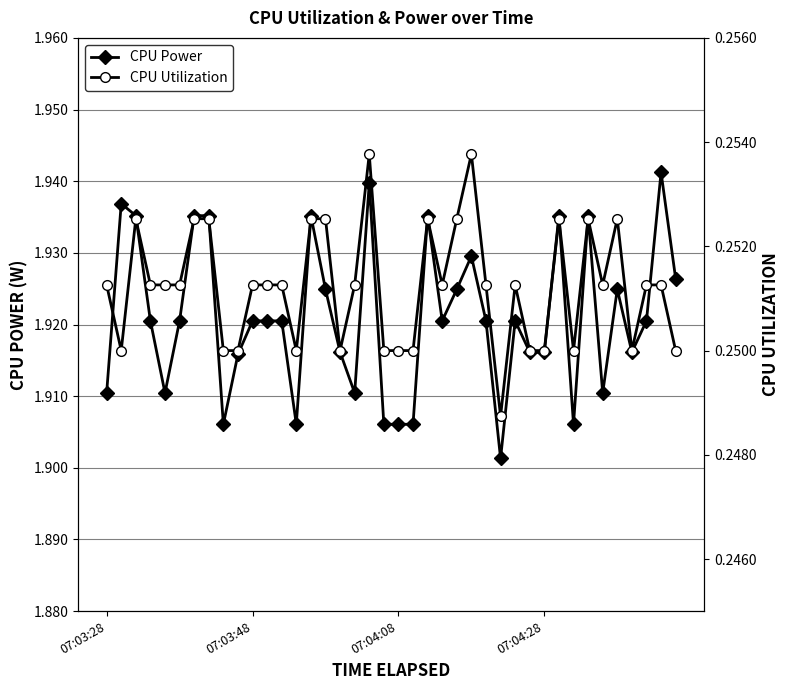

The CPU Power series shows 1.0 at 07:03:48. True or false?

False